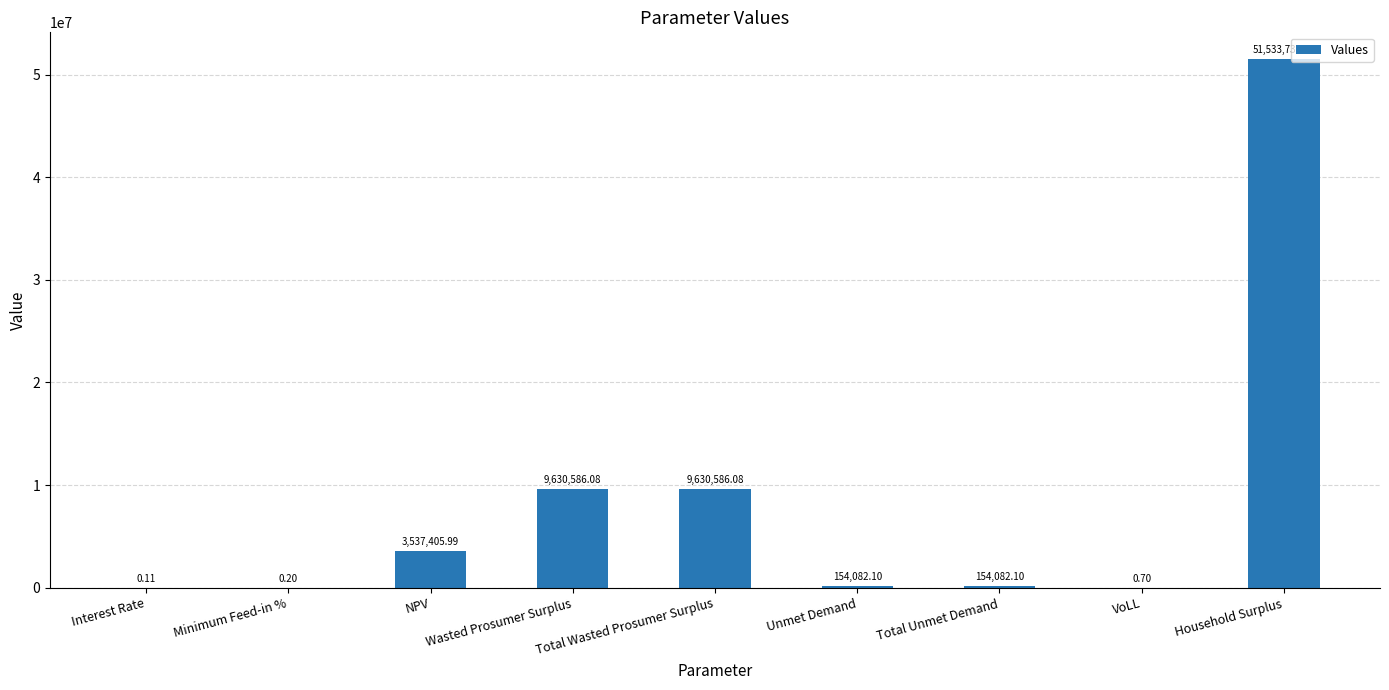

Which label corresponds to the largest value in the chart?

Household Surplus